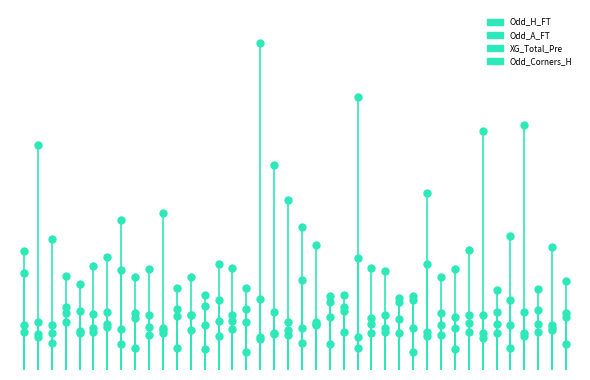

Which has a higher value, 2 or 8?

8